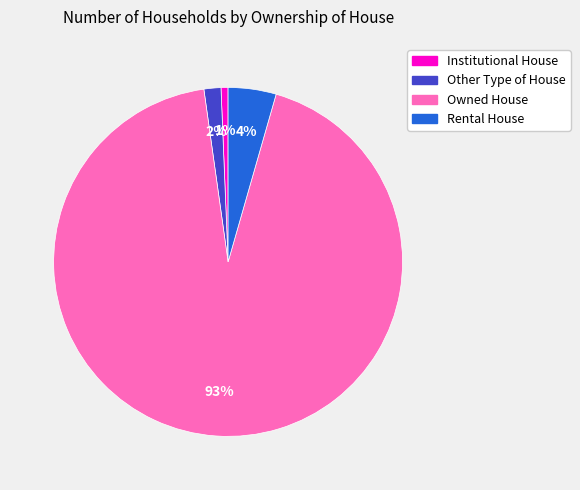

Is there a majority slice in this chart?

Yes